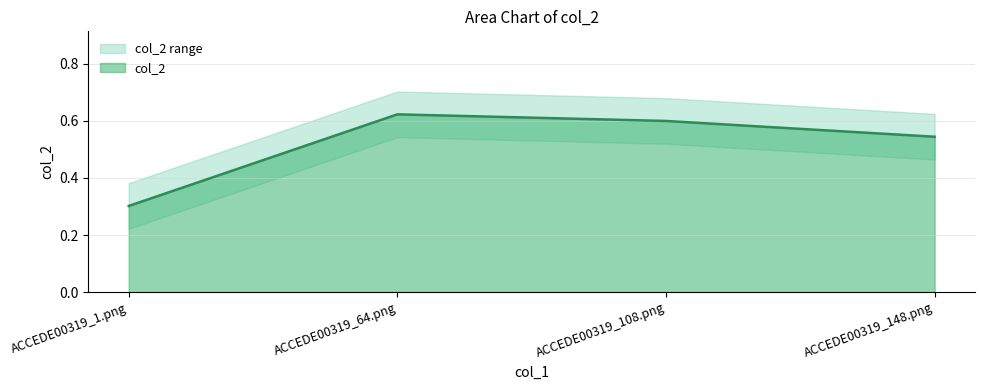

What is the value of the 3rd point from the left?

0.6